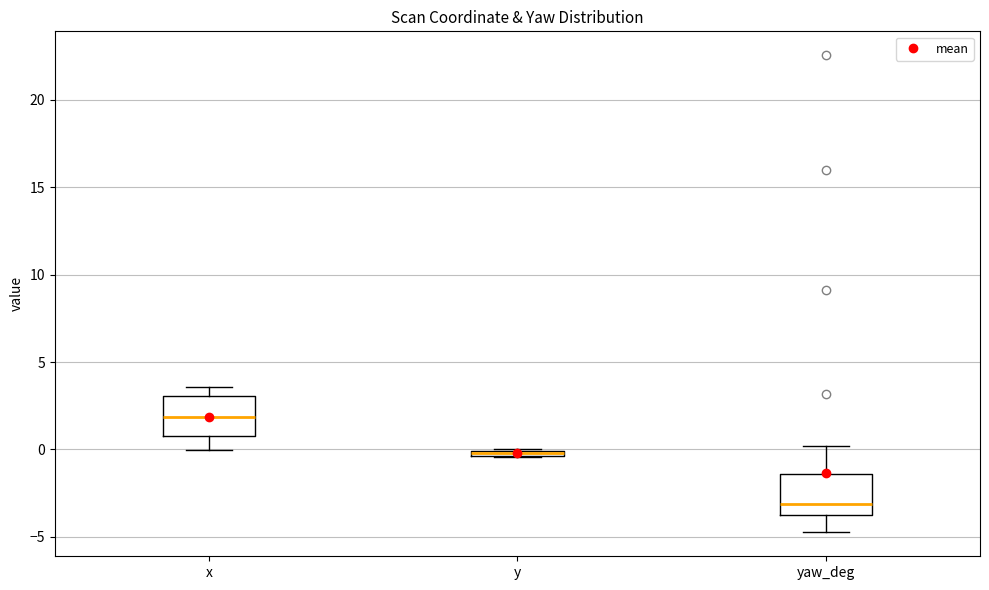

Where is the upper edge of the box for y on the y-axis? The values are not printed on the chart, so give them approximately, as read against the axis.

0.0